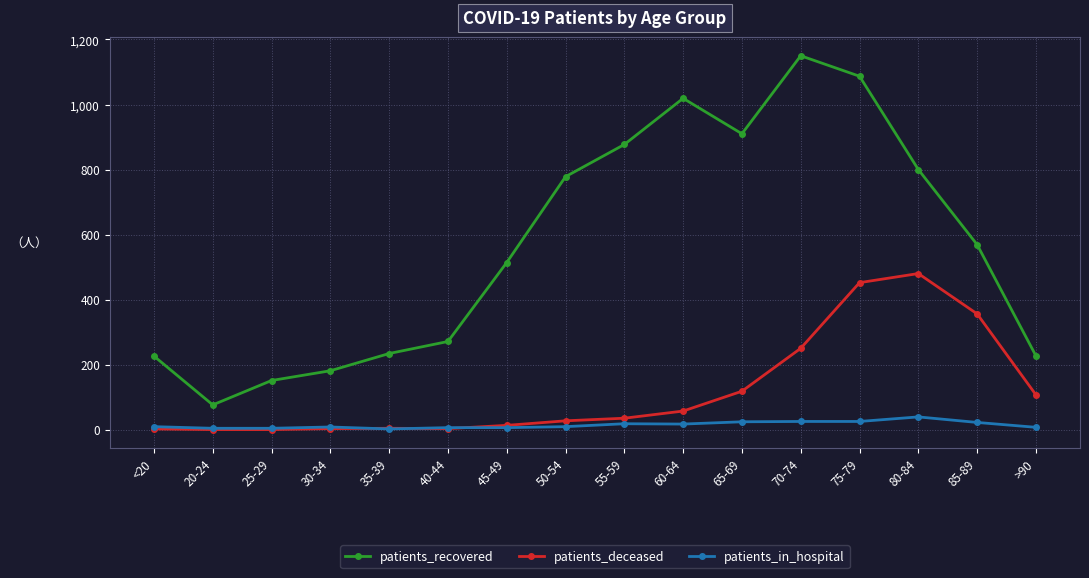

The patients_recovered series shows 387 at 35-39. True or false?

False